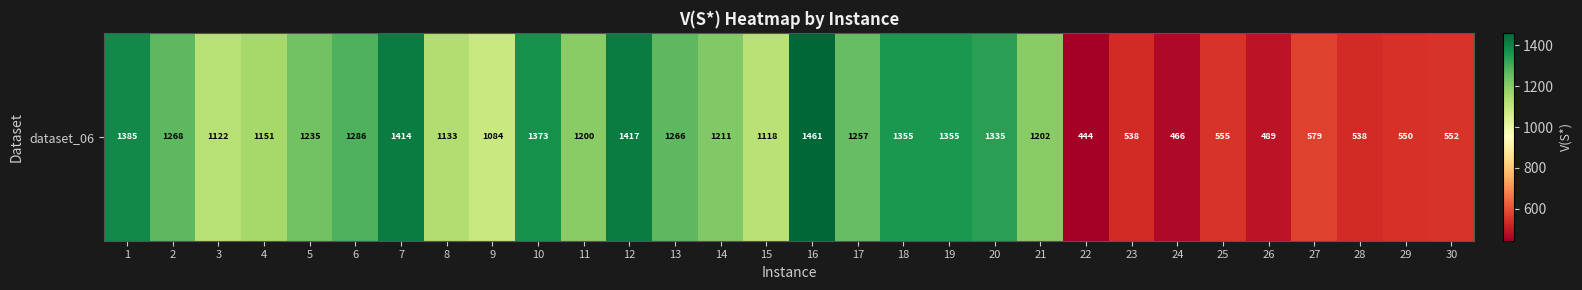

What is the average value?

1044.6